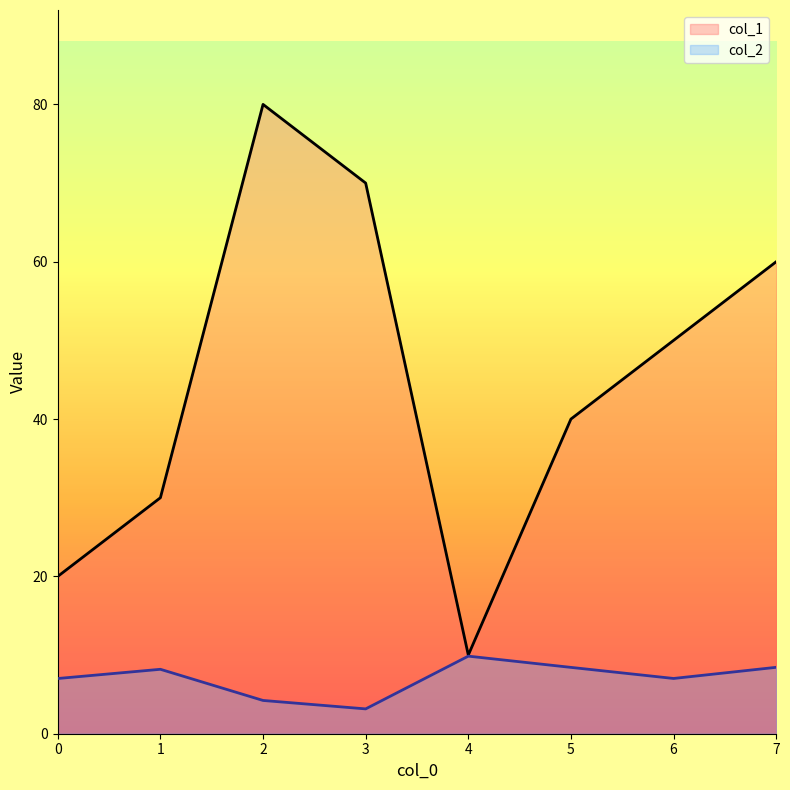

True or false: col_1 and col_2 cross at least once.

False